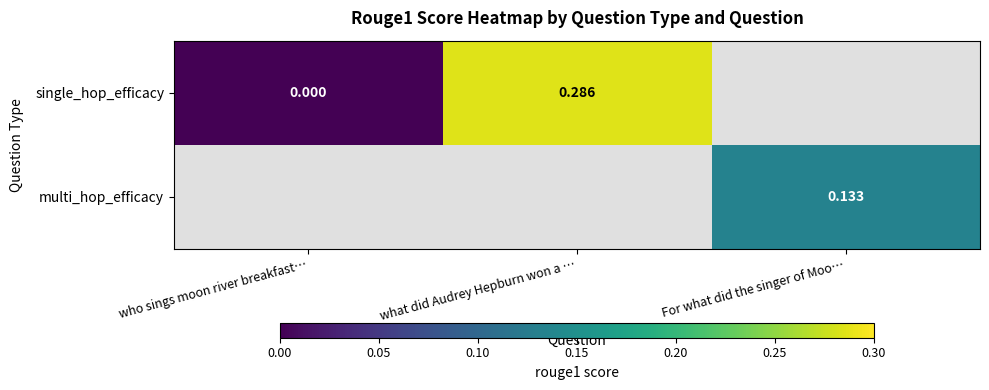

The single_hop_efficacy series shows 0.0 at who sings moon river breakfast…. True or false?

True